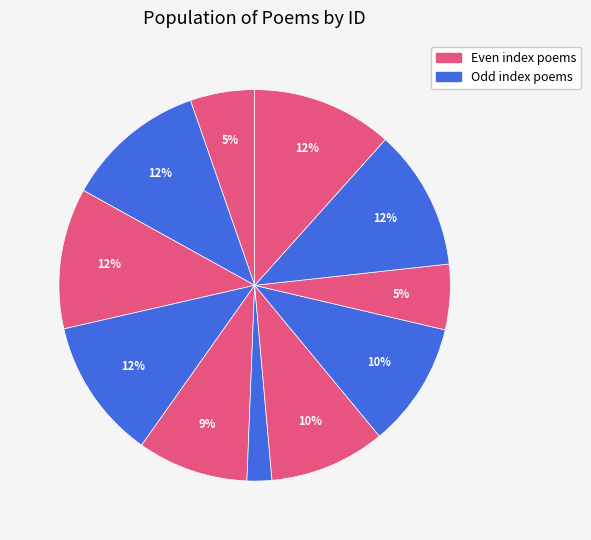

Count the number of slices in the pie.

11